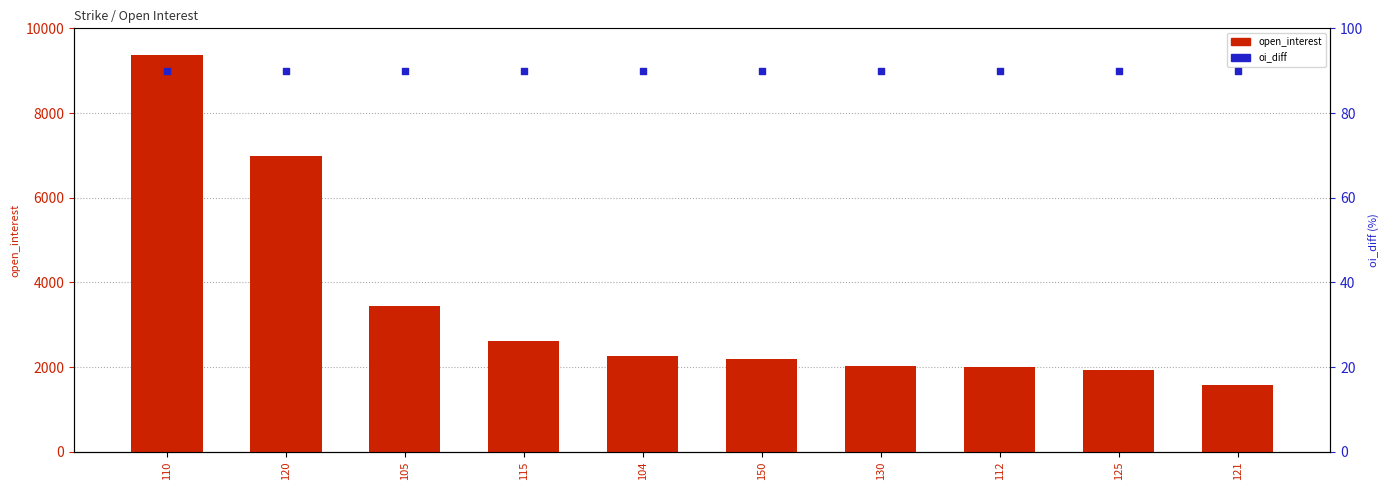

At which category is the sum across all series the highest?

110